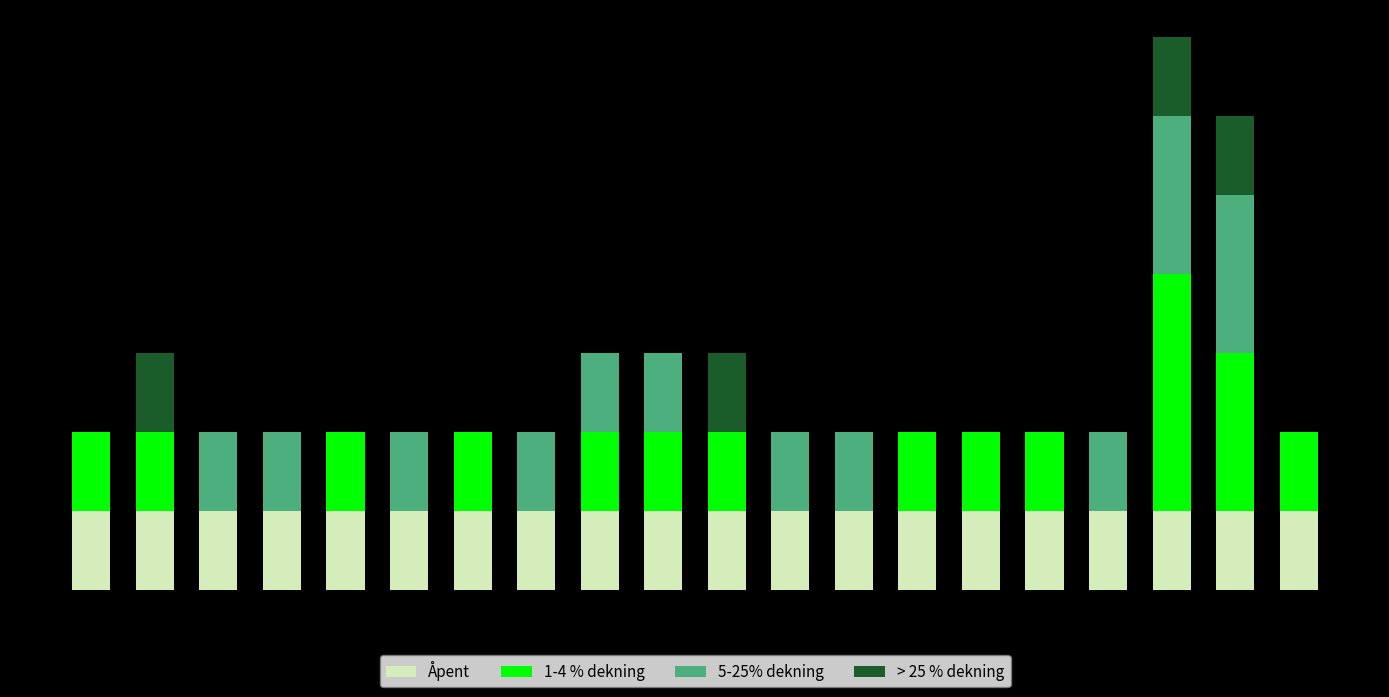

Are the bars horizontal?

No